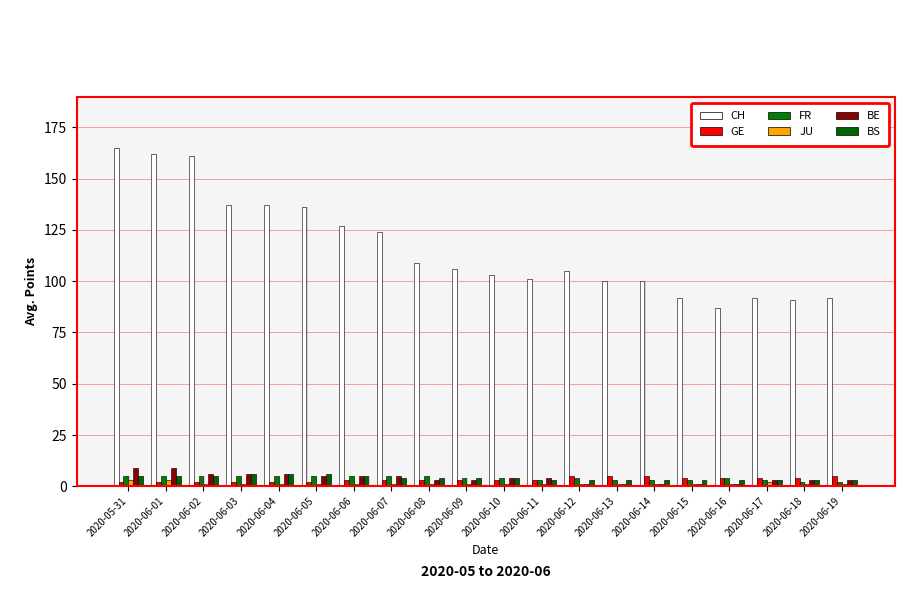

True or false: GE has a value of 4 at 2020-06-18.

True